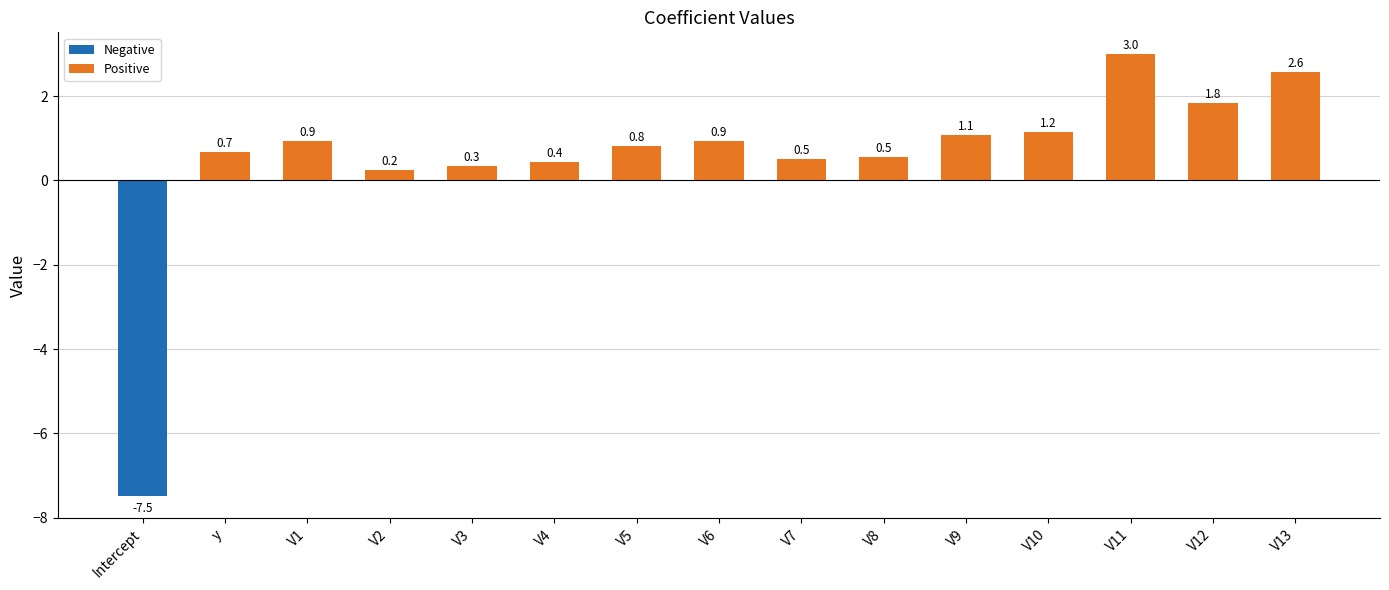

How many data points are less than 0?

1